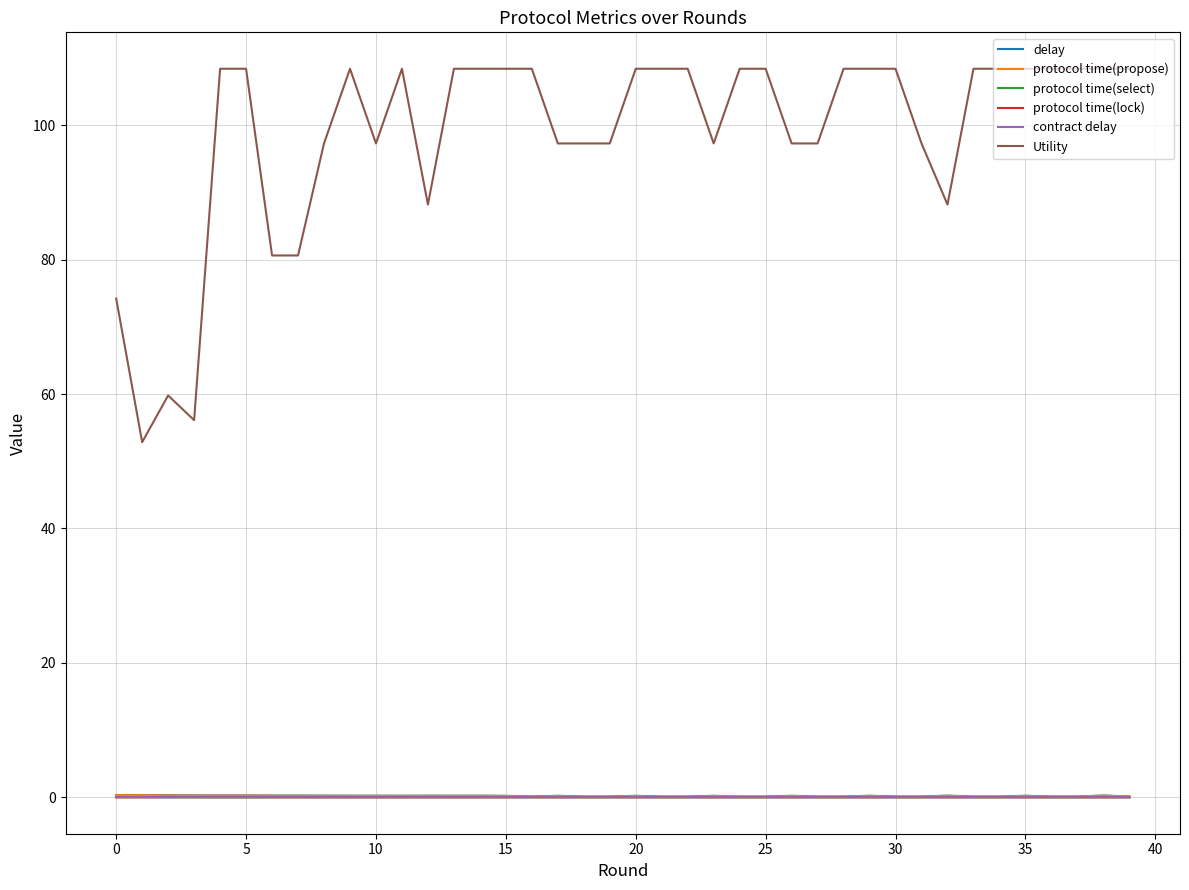

What is the greatest value displayed?

108.4